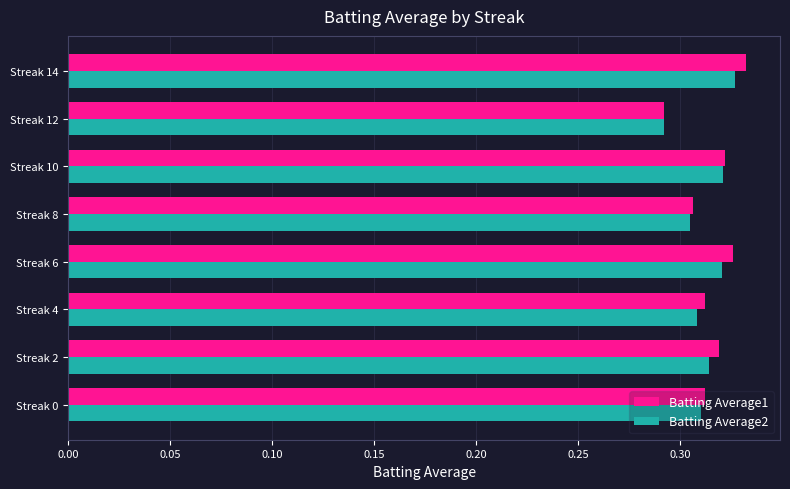

Is the value of Batting Average1 at Streak 14 greater than the value of Batting Average2 at Streak 6?

Yes